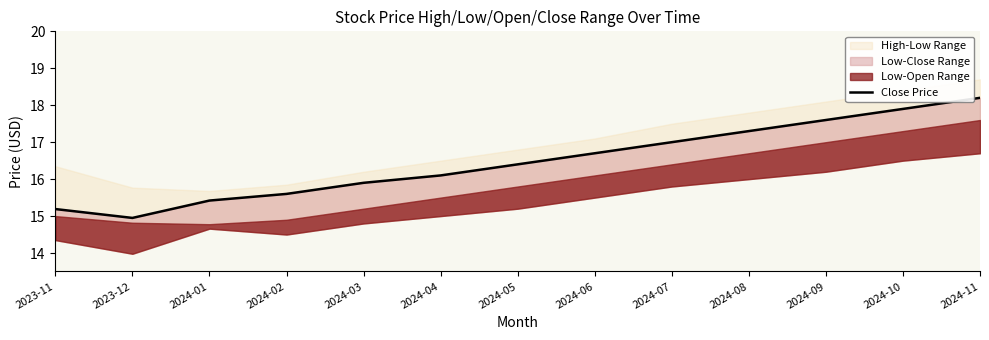

At which label does the data first exceed 16?

2024-04